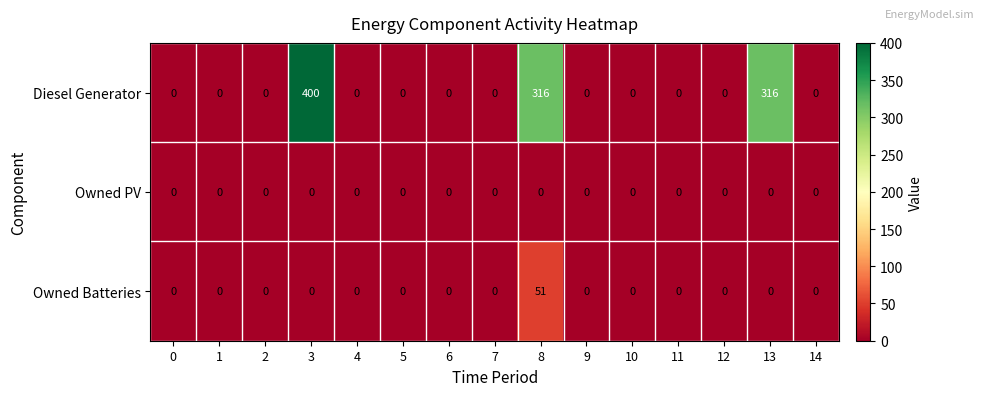

Which series has the largest range (max minus min)?

Diesel Generator